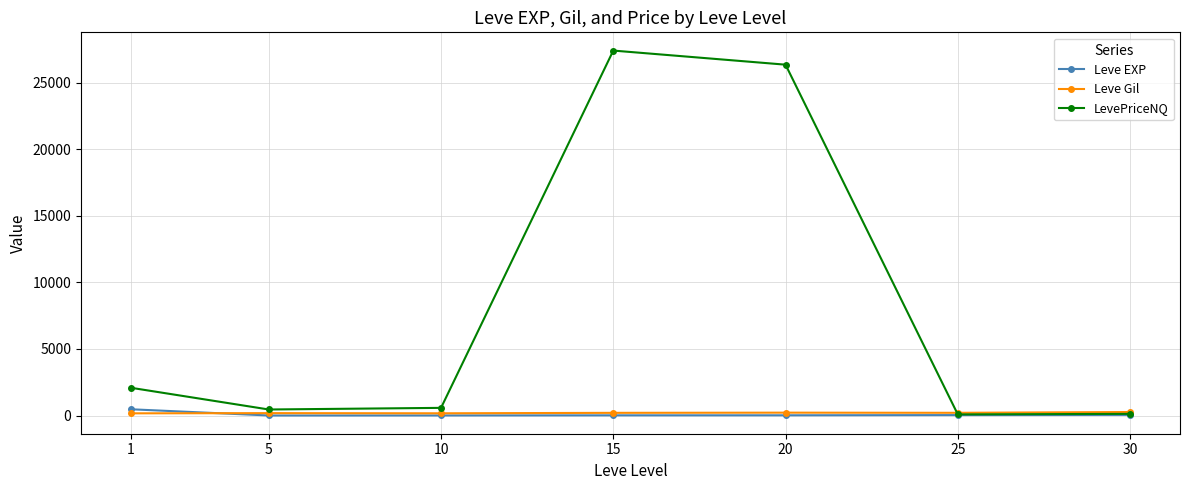

Which category has the highest value across all series?

15